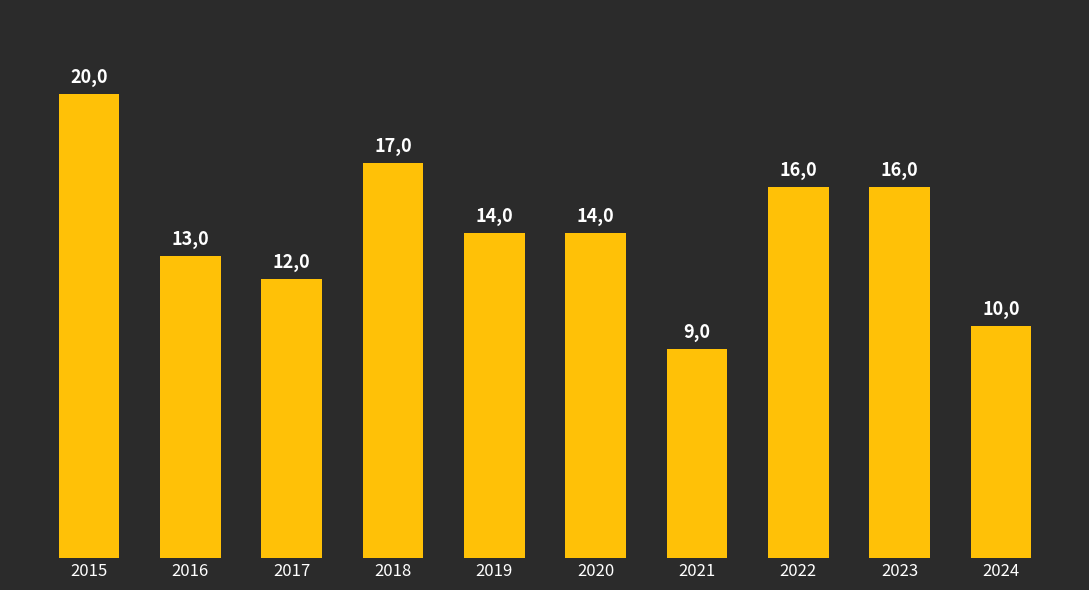

Reading left to right, extract all data points from this chart.

2015=20	2016=13	2017=12	2018=17	2019=14	2020=14	2021=9	2022=16	2023=16	2024=10